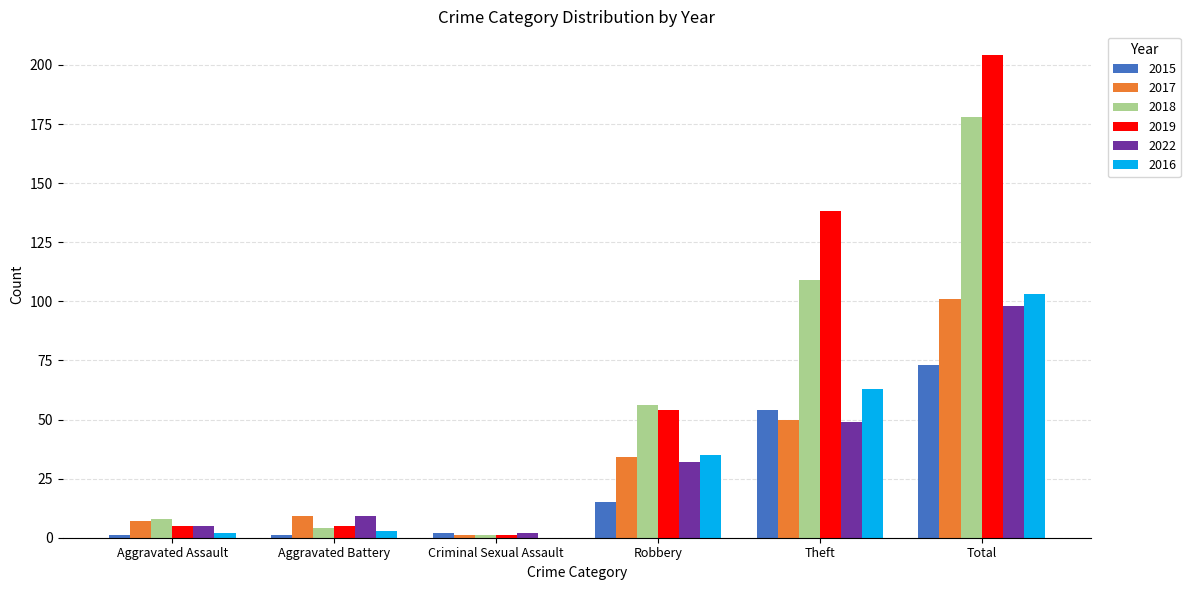

What is the greatest value displayed?

204